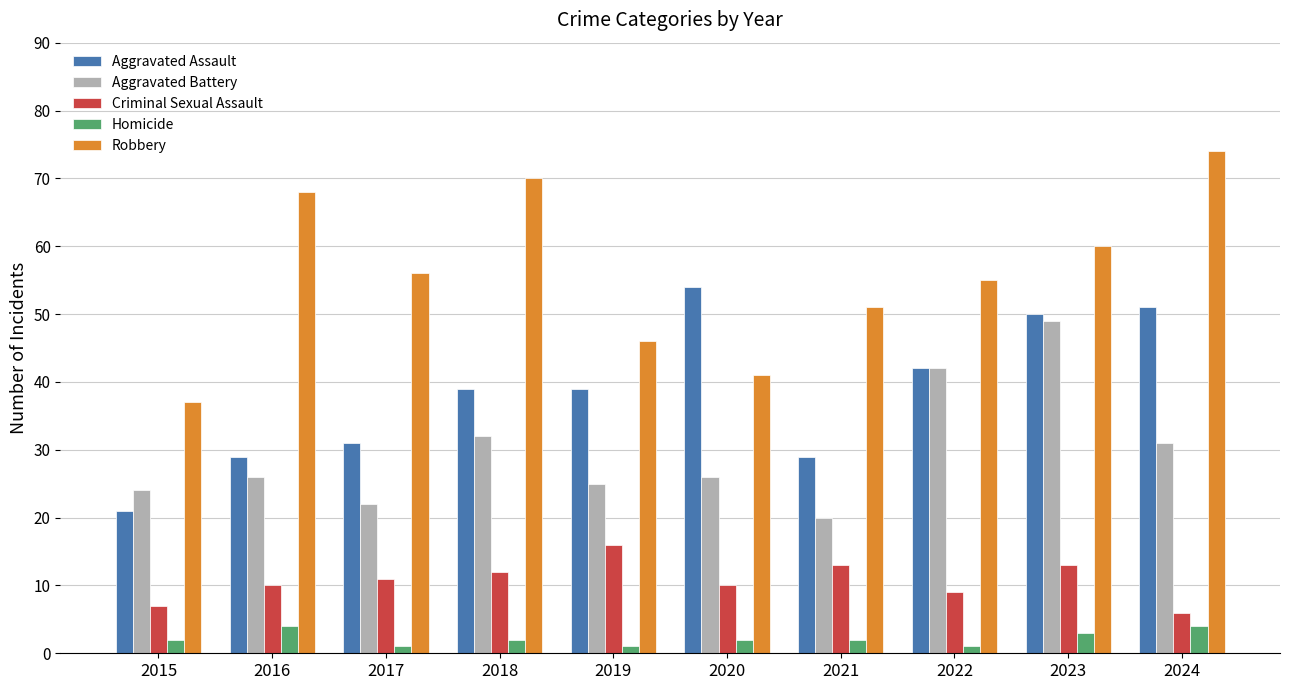

What is the spread (max minus min) of values at 2019?

45